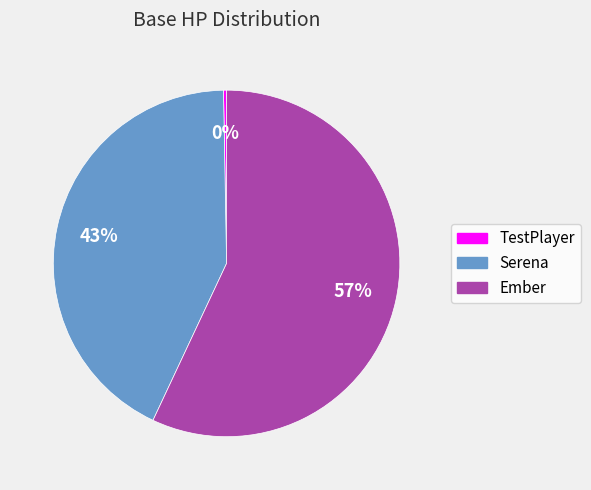

What is the ratio of the value at Serena to the value at TestPlayer?

150.0